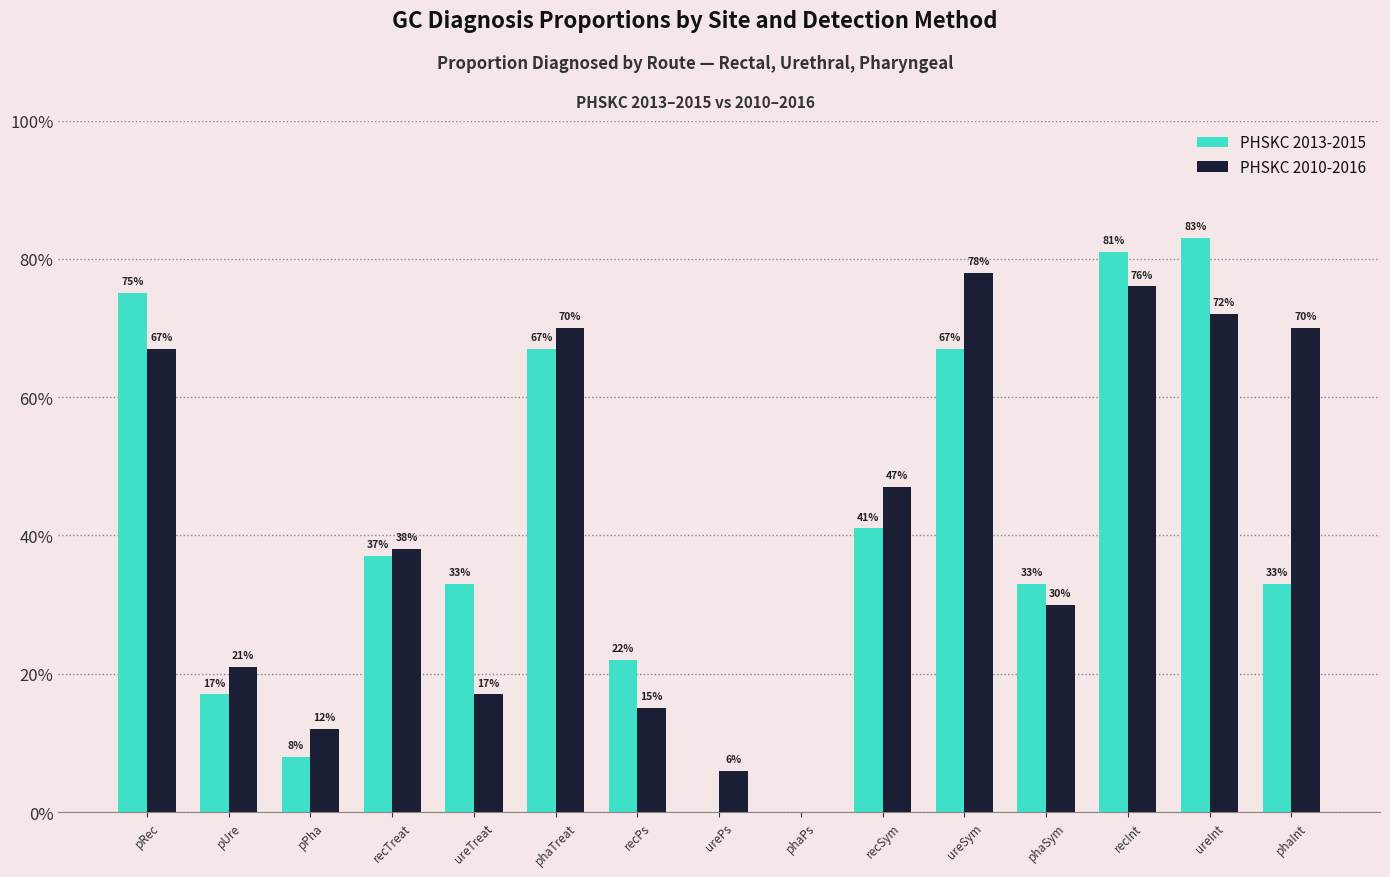

At which category does the chart reach its minimum across all series?

urePs